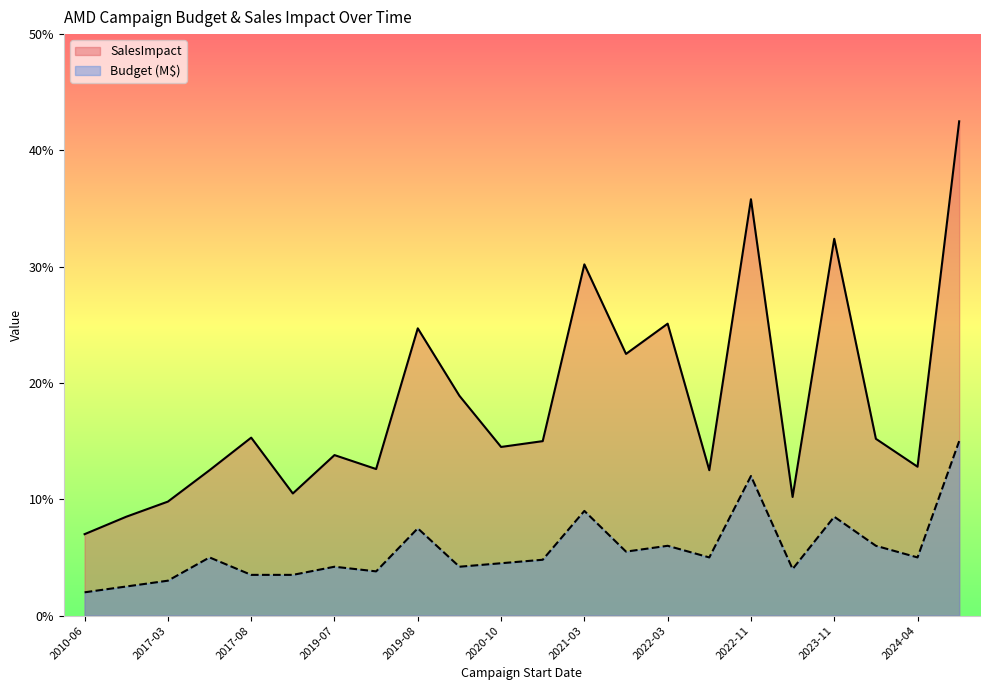

List the series in order of their overall mean, lowest first.

Budget (M$), SalesImpact